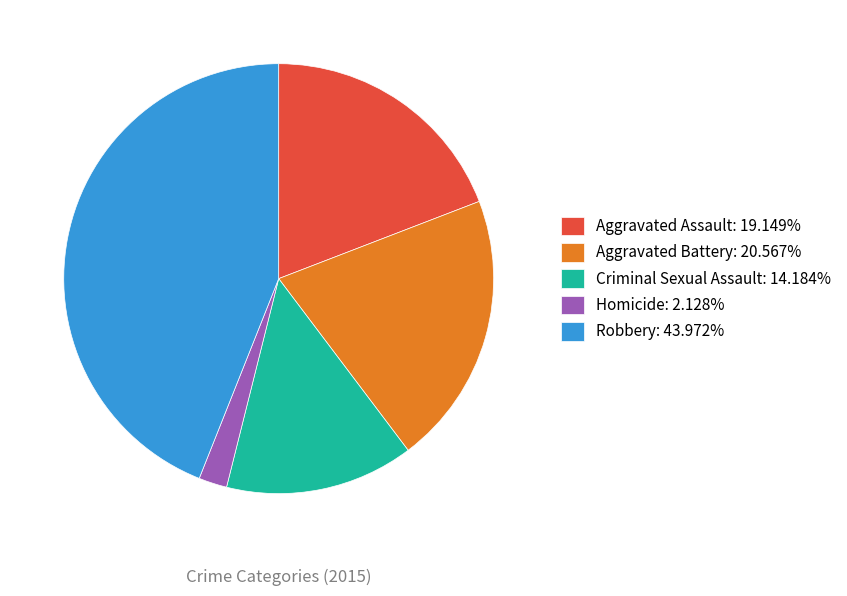

Count the number of slices in the pie.

5